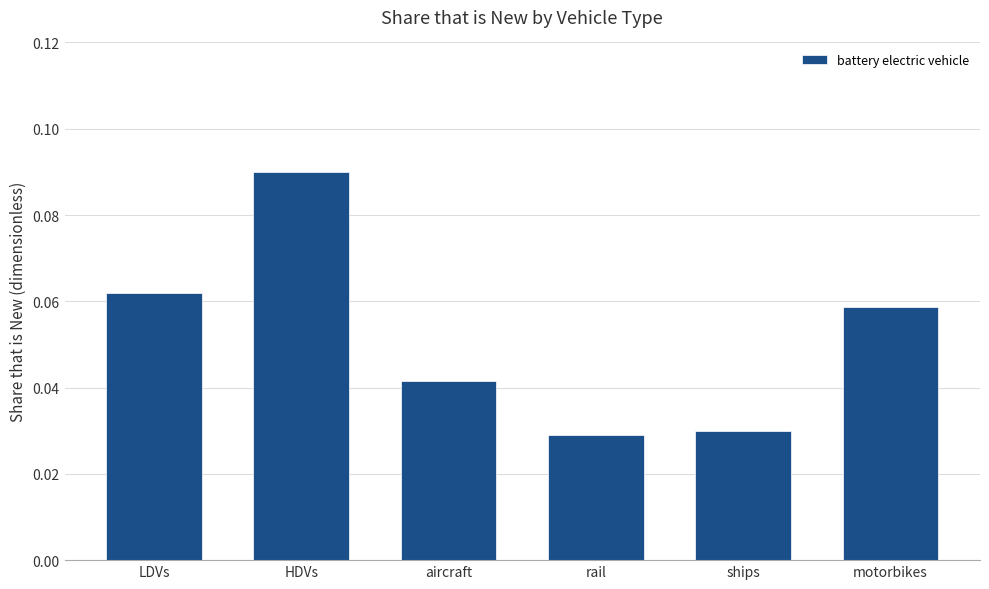

Which has a higher value, LDVs or ships?

LDVs